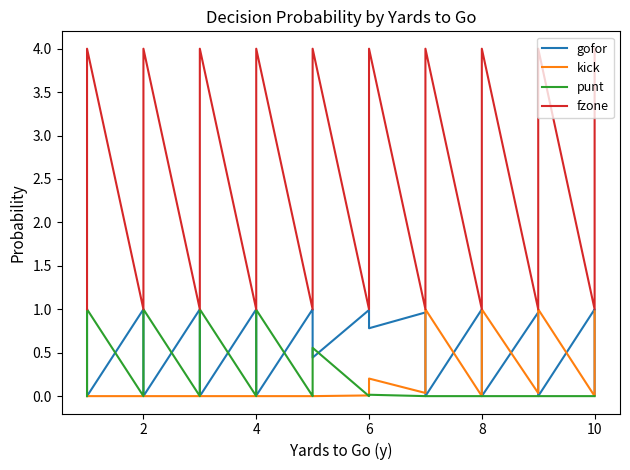

True or false: fzone and kick intersect in this chart.

False